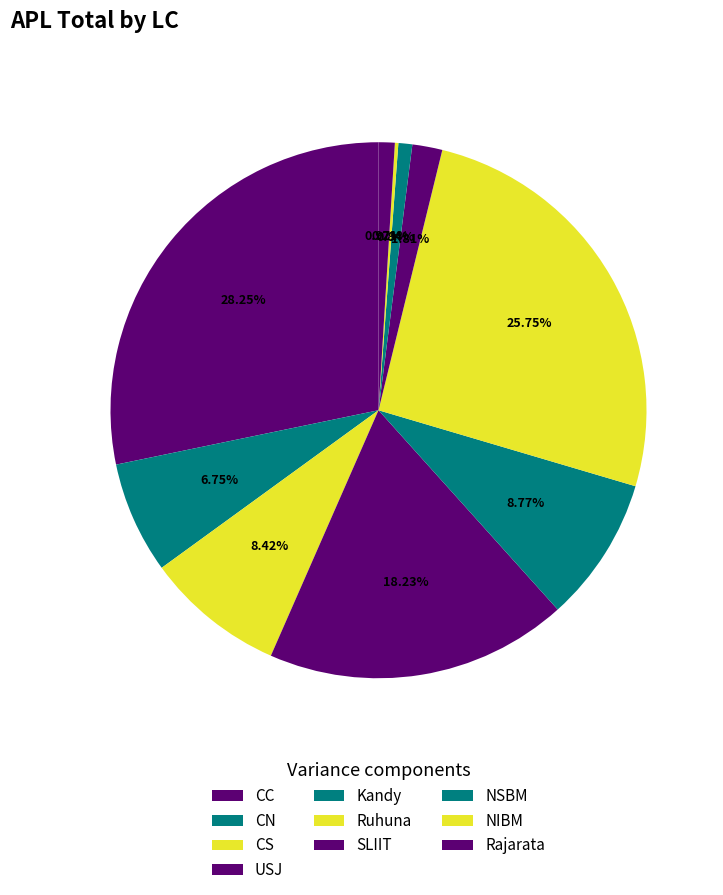

What percentage do SLIIT and CN together represent?

8.6%